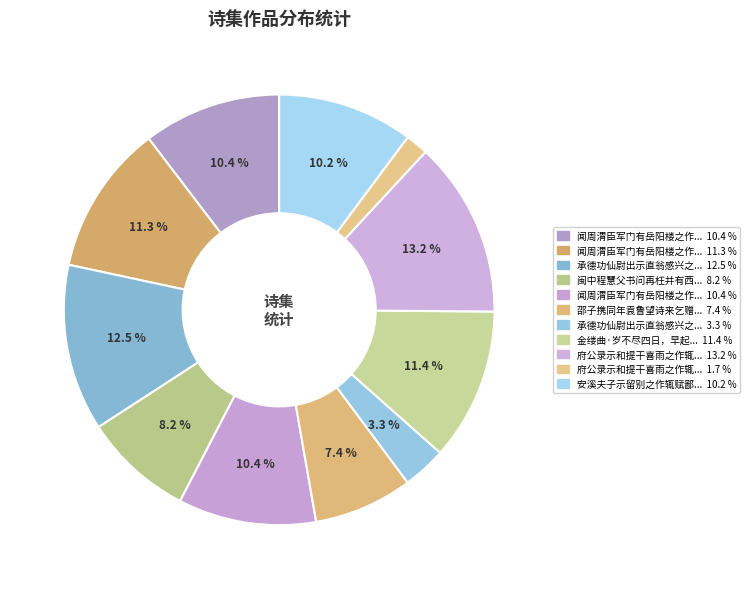

Which category has the smallest portion of the pie?

府公录示和提干喜雨之作辄次元韵